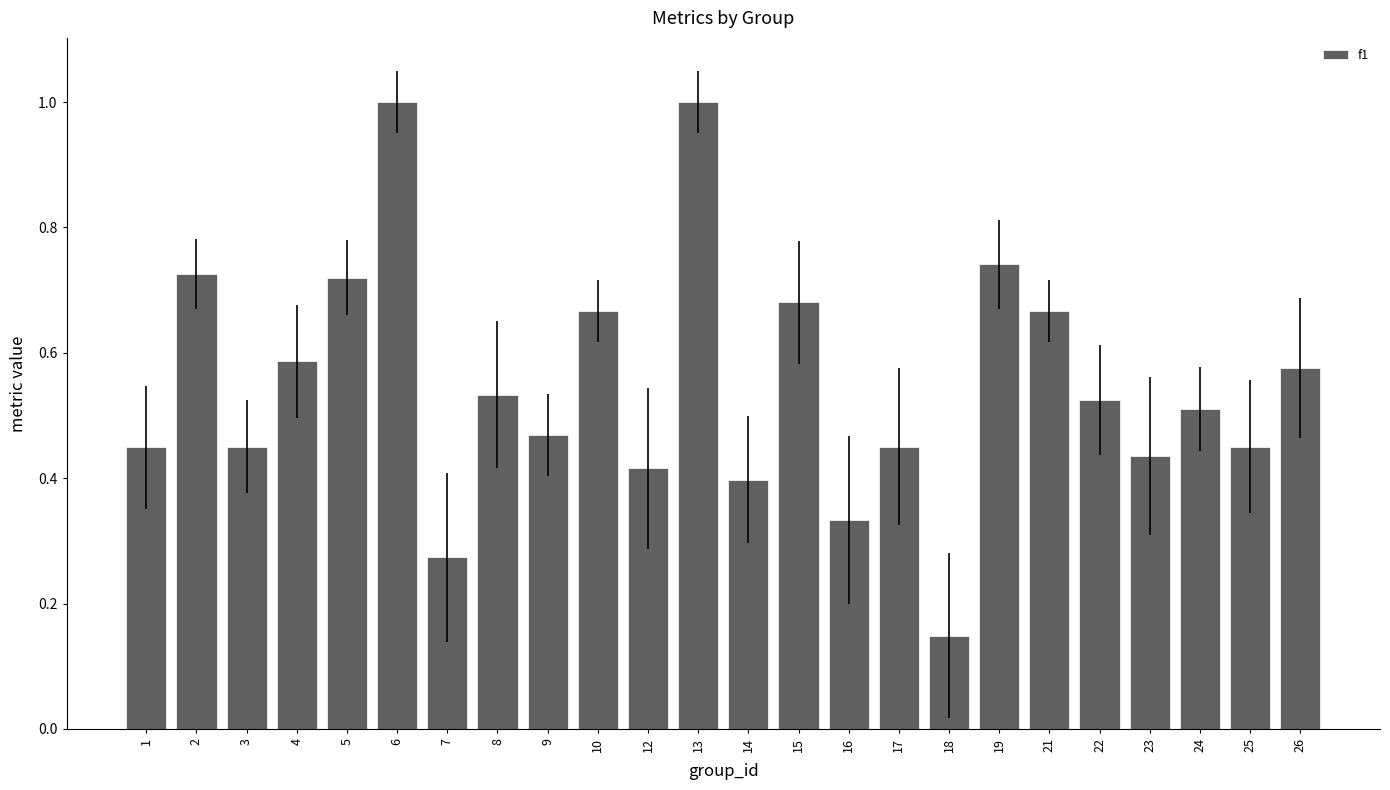

Does the chart contain stacked bars?

No